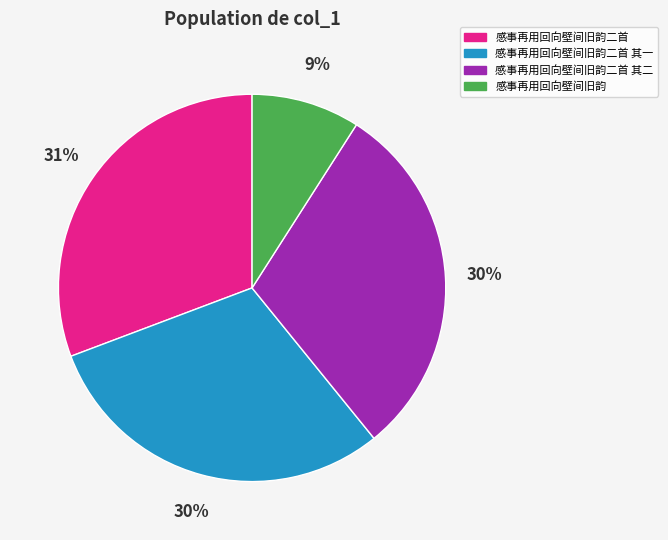

To the nearest percent, what is the difference between the largest and smallest slice percentages?

22%